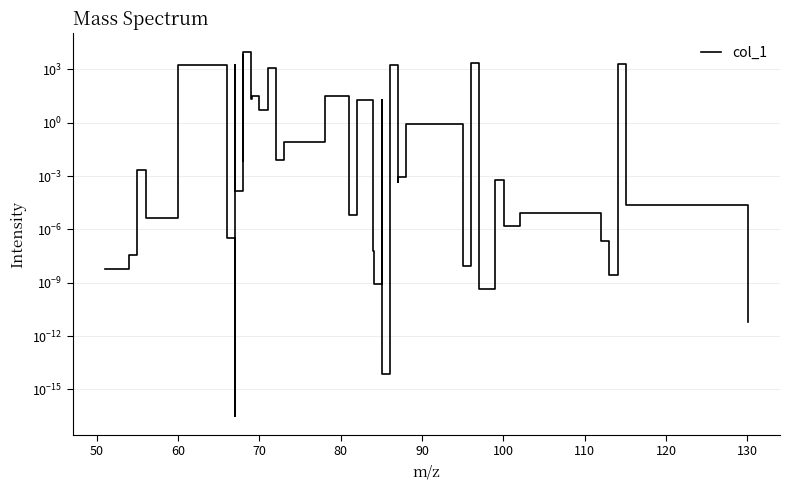

How many lines are shown in the chart?

1